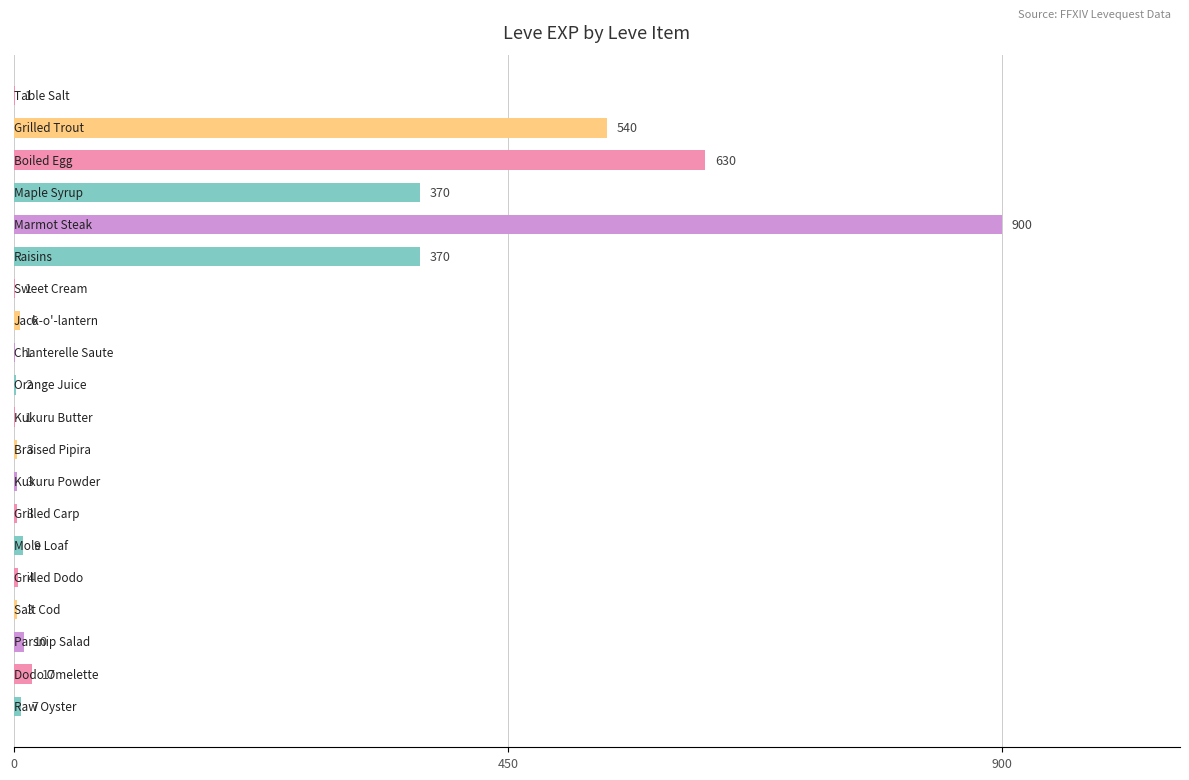

What is the sum of all values?

2881